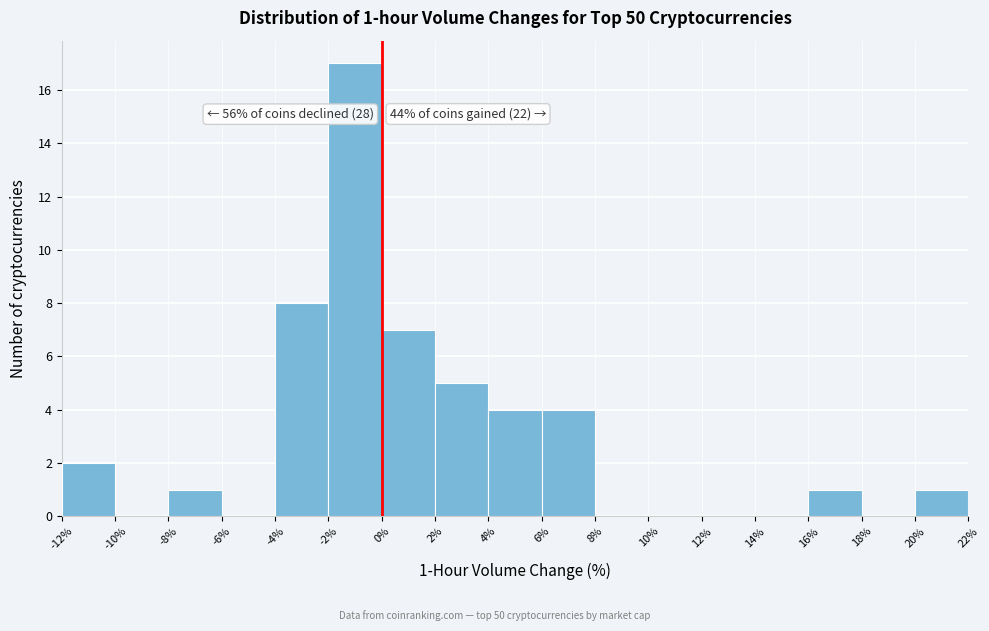

Which range on the x-axis has the tallest bar?

-2% to 0%